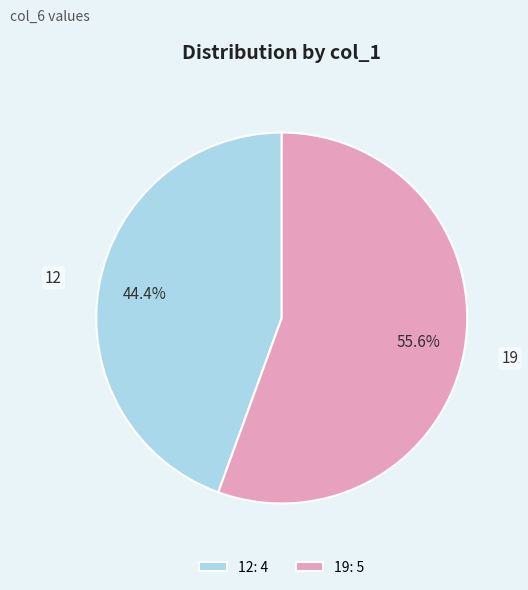

What percentage do 12 and 19 together represent?

100.0%